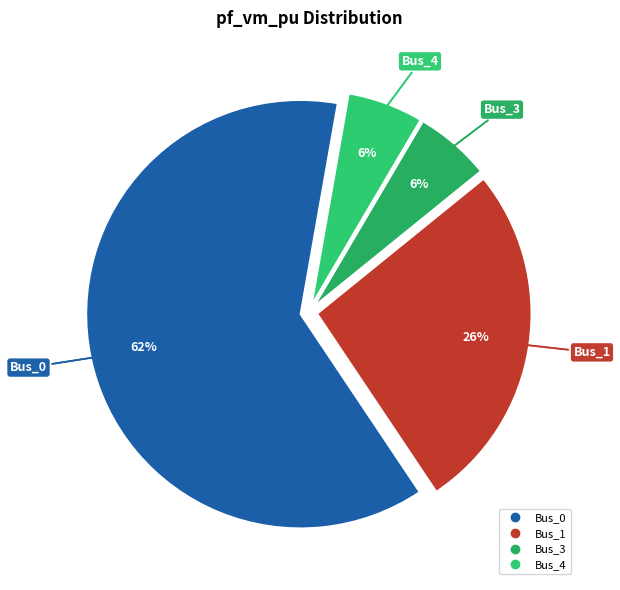

What percentage is the Bus_0 slice, to the nearest percent?

62%